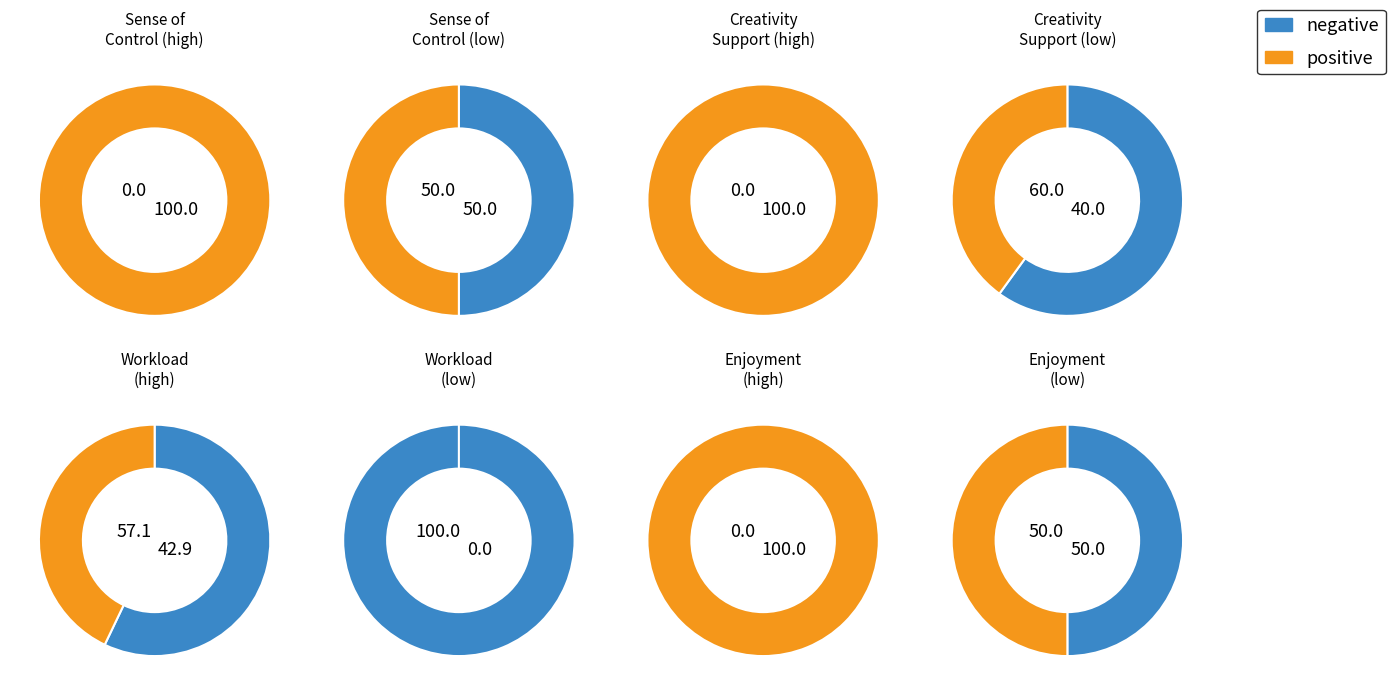

Between 12 and 13, which is larger?

13